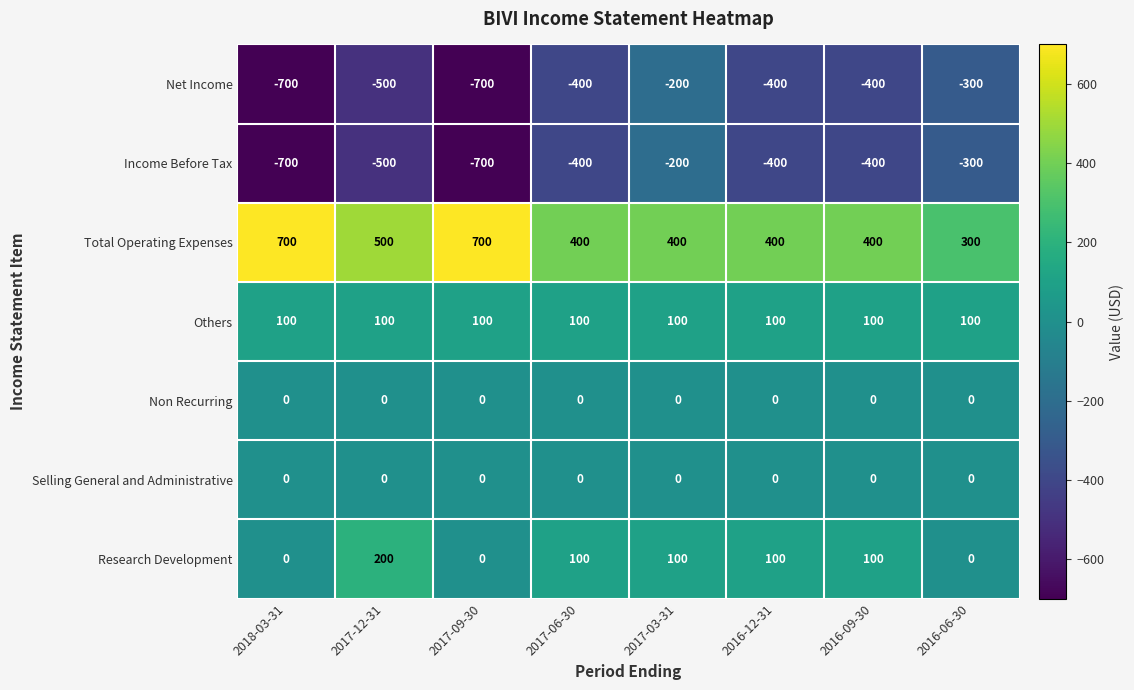

The Income Before Tax series shows -582 at 2016-09-30. True or false?

False